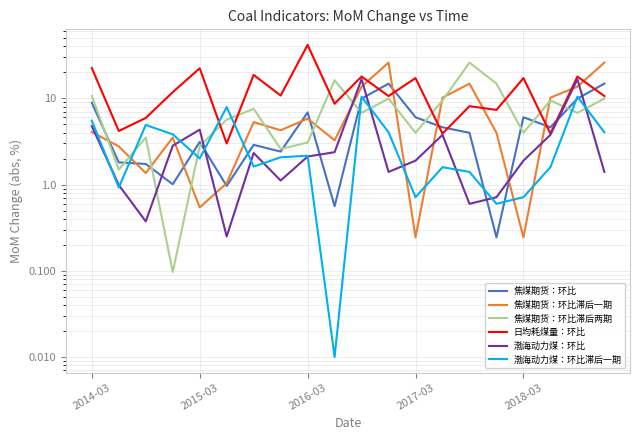

How many lines are shown in the chart?

6